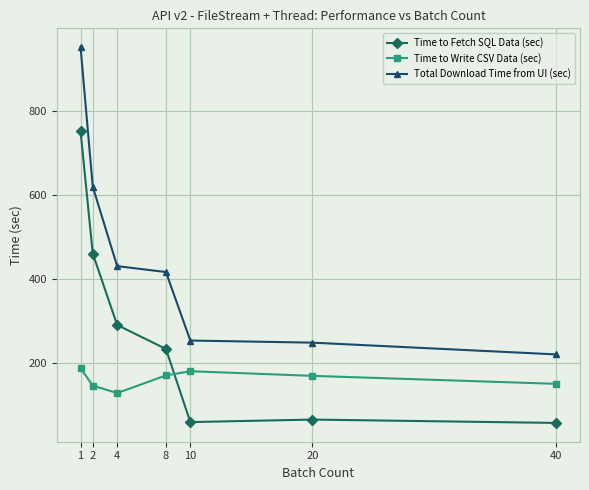

List the series in order of their peak value, lowest first.

Time to Write CSV Data (sec), Time to Fetch SQL Data (sec), Total Download Time from UI (sec)